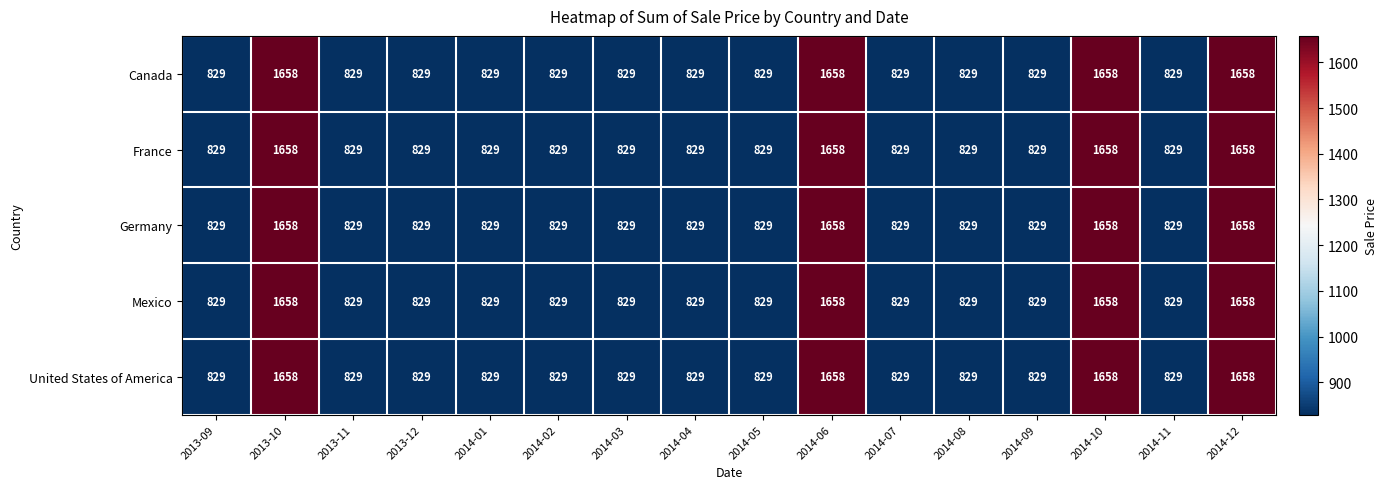

Is it true that Mexico equals 829 at 2014-01?

True